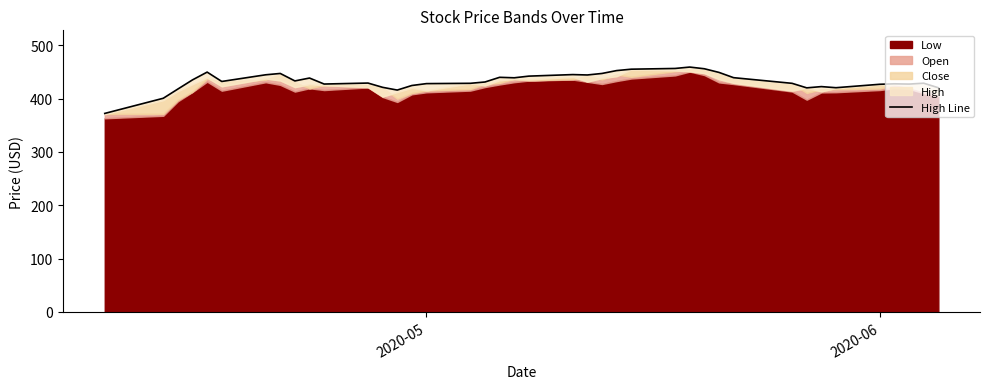

Reading left to right, transcribe all the data shown in this chart.

372.1	400.5	417.8	435.0	449.5	432.0	444.5	447.0	433.0	438.4	427.2	429.0	421.0	415.9	424.4	428.0	428.5	431.0	439.8	438.9	442.0	444.9	444.2	447.0	452.4	455.0	456.4	459.0	455.8	449.0	439.1	428.5	420.0	422.4	420.3	426.7	427.6	427.1	428.7	420.2